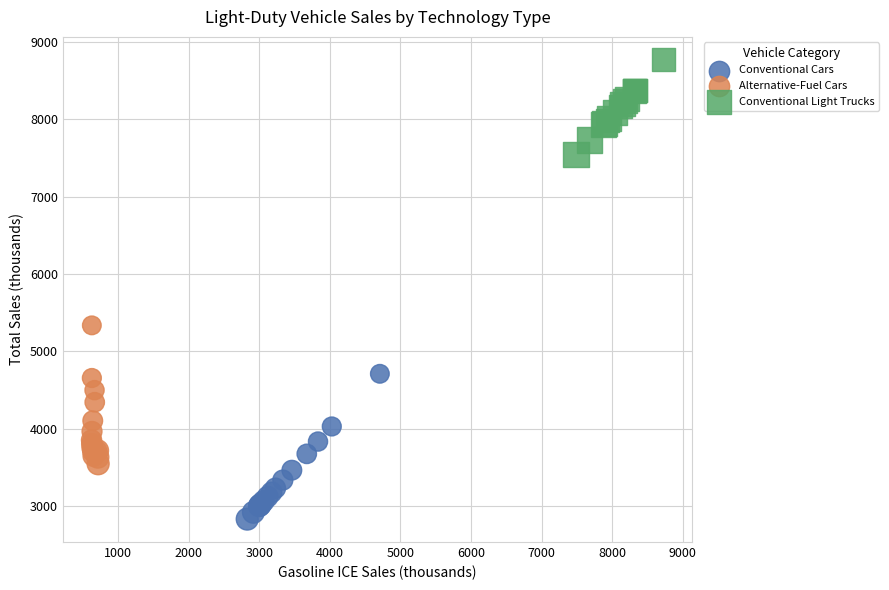

Which series contains the lowest Y value?

Conventional Cars